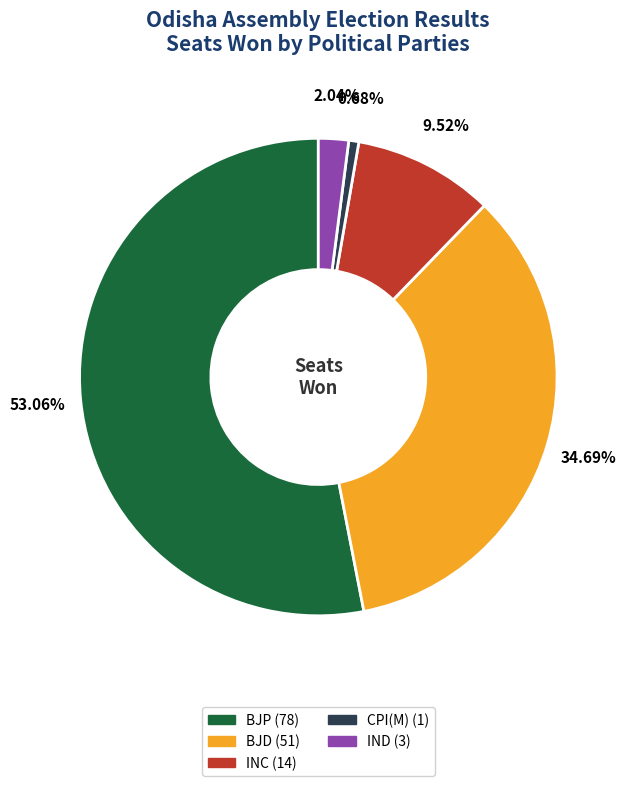

Is there any slice that represents more than half of the pie?

Yes